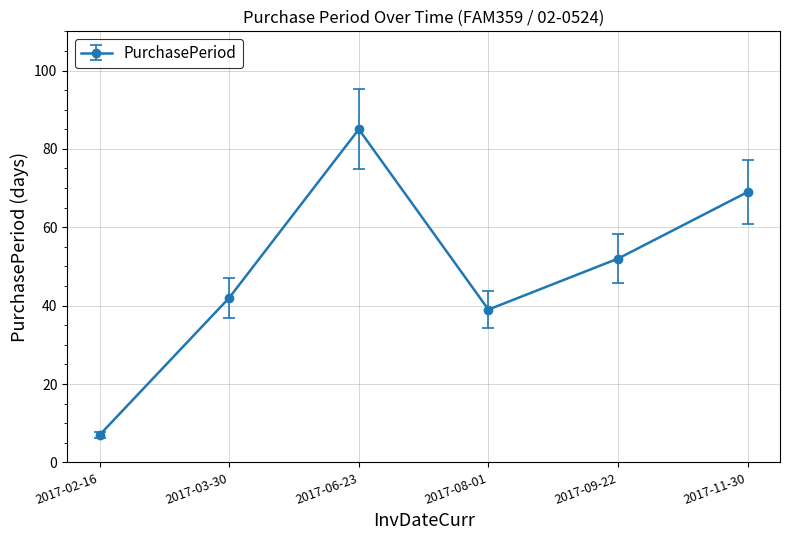

At which category does the data reach its first local peak?

2017-06-23